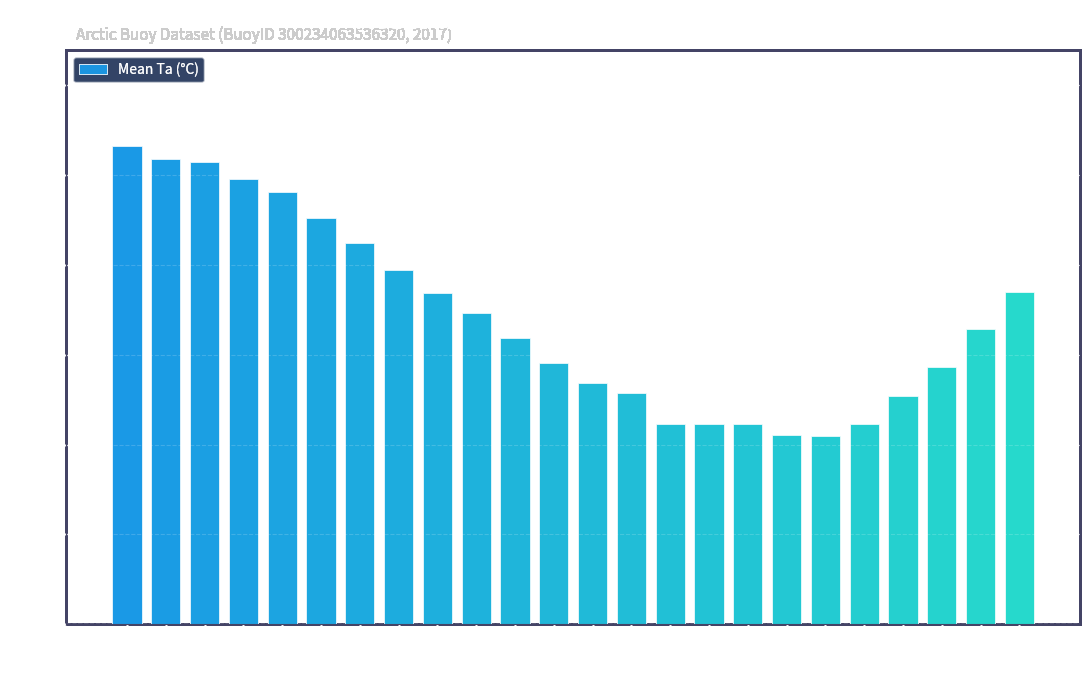

What is the minimum value shown in the chart?

10.5